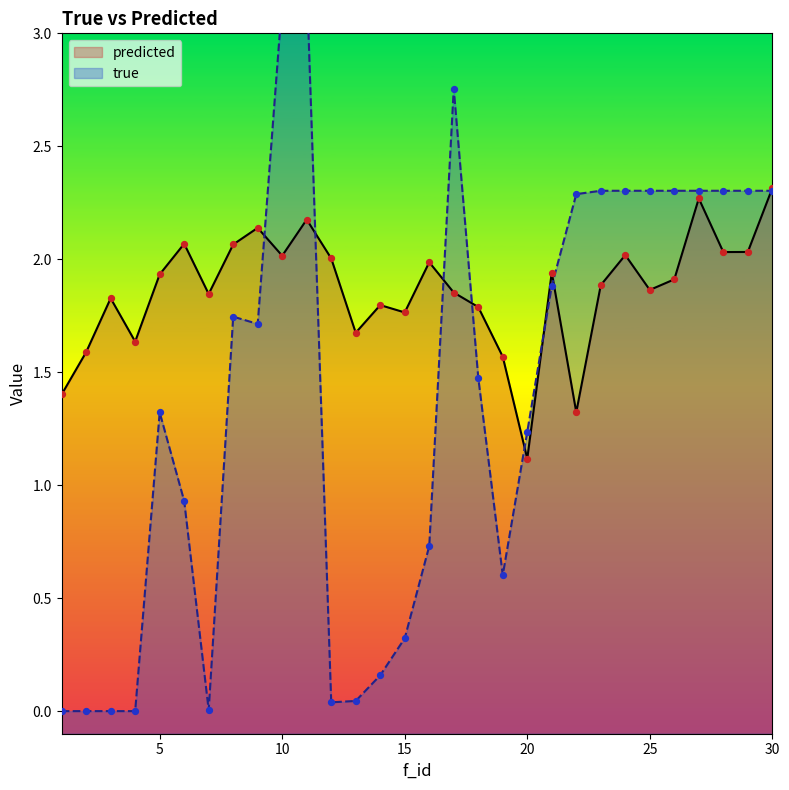

At how many categories does at least one series exceed 0?

30